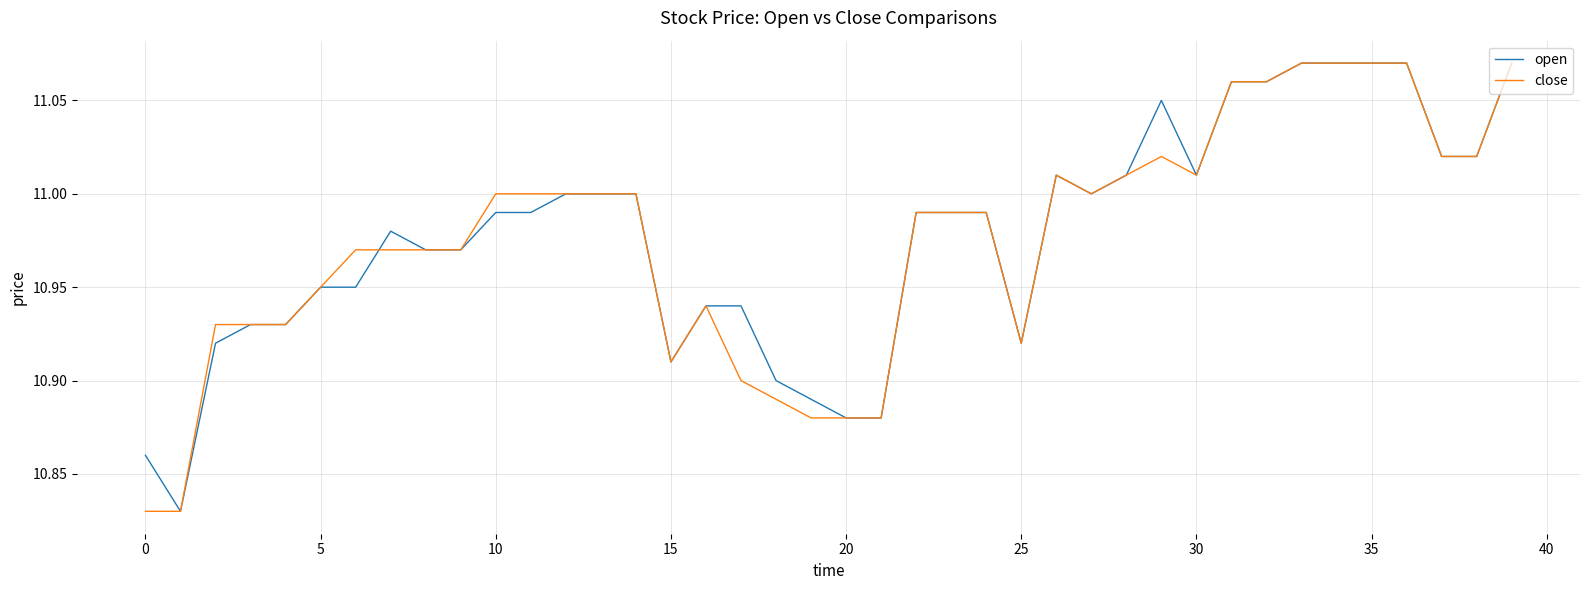

What is the total value across all series at 5?

21.9